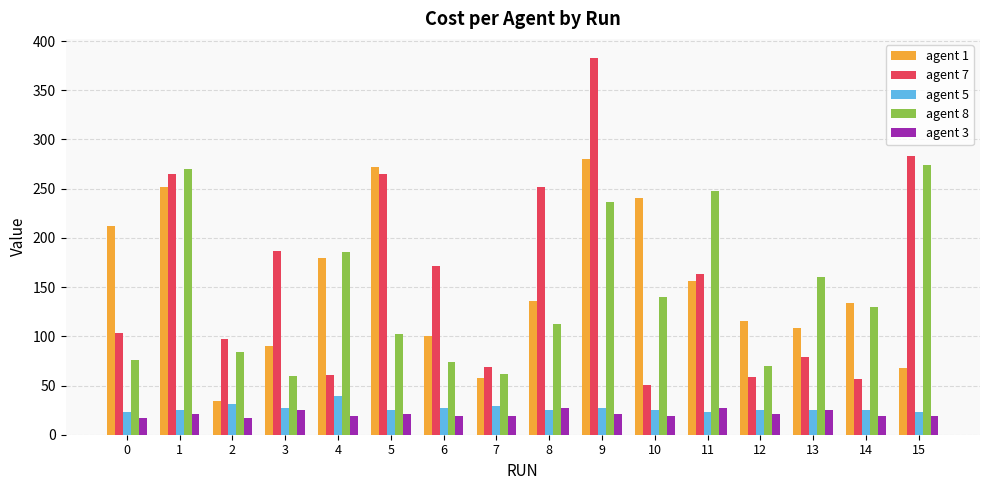

Which series has the largest range (max minus min)?

agent 7